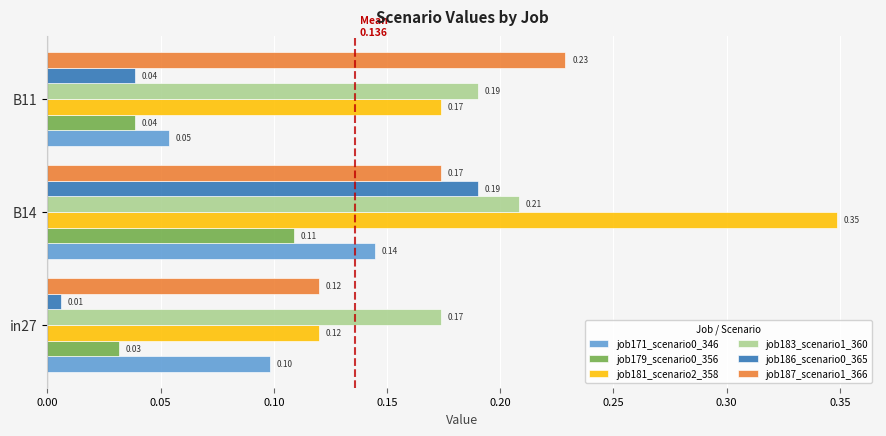

What is the sum of all job187_scenario1_366 values?

0.5